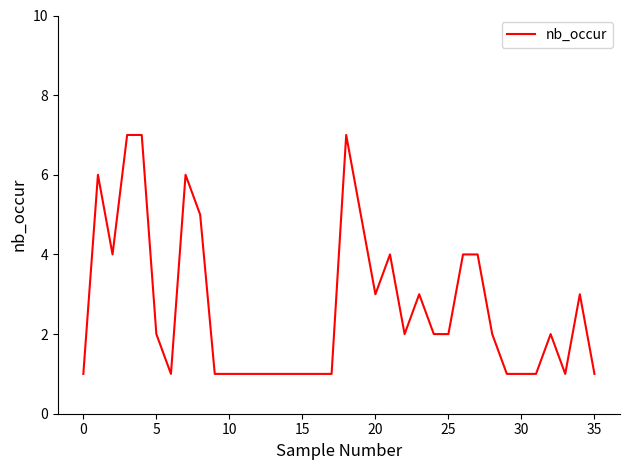

Reading left to right, extract all data points from this chart.

1	6	4	7	7	2	1	6	5	1	1	1	1	1	1	1	1	1	7	5	3	4	2	3	2	2	4	4	2	1	1	1	2	1	3	1